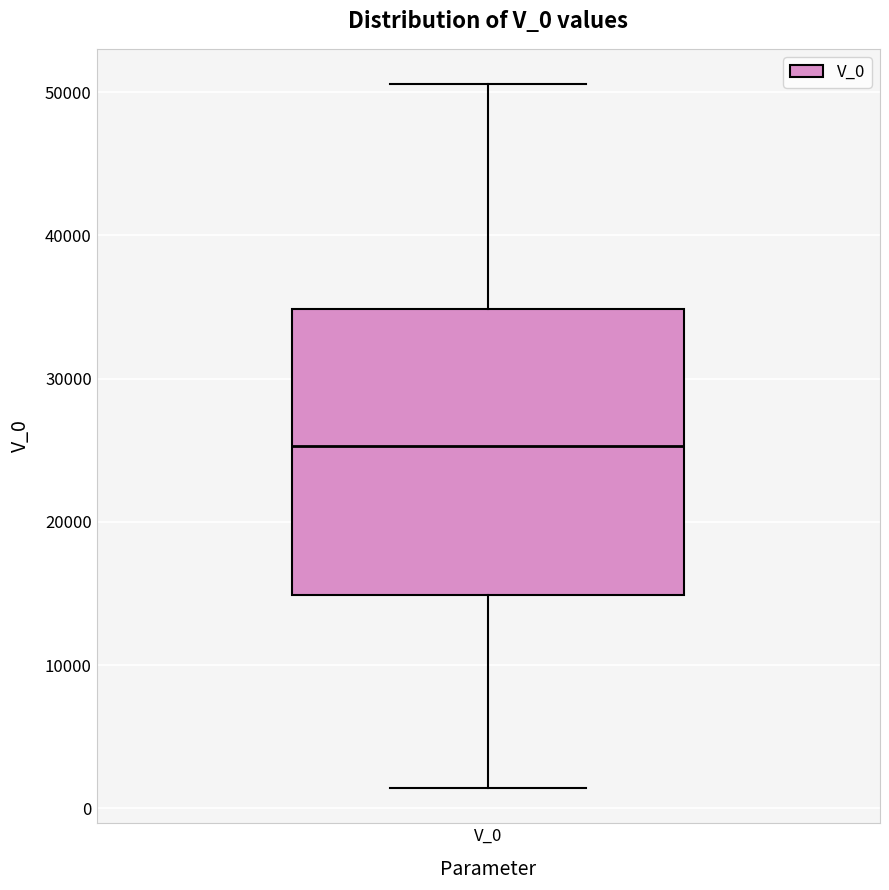

Transcribe this box plot: give where the median line is, the range the box spans, and where the two whiskers end, as read against the y-axis. The values are not printed on the chart, so give them approximately, as read against the axis.

median 25000, box 15000 to 35000, whiskers 1000 to 51000